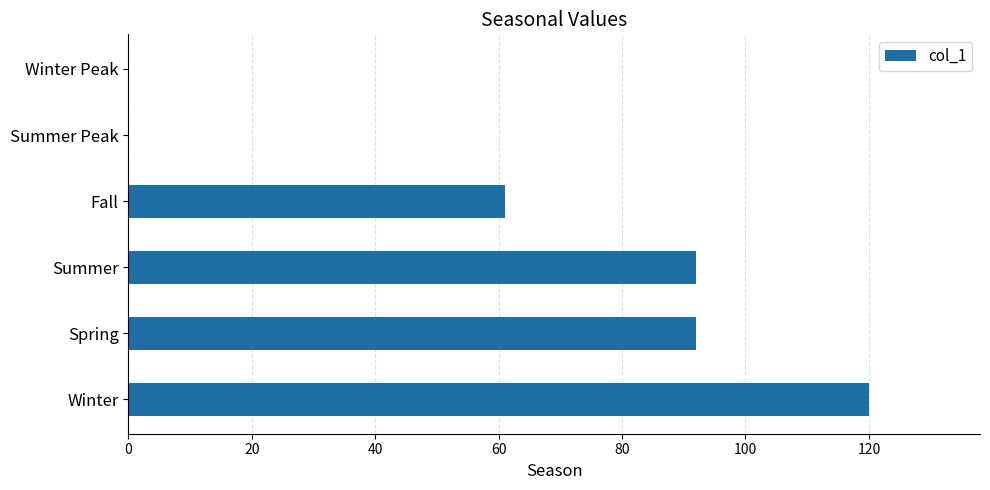

Is it true that the value at Summer Peak is 0?

True